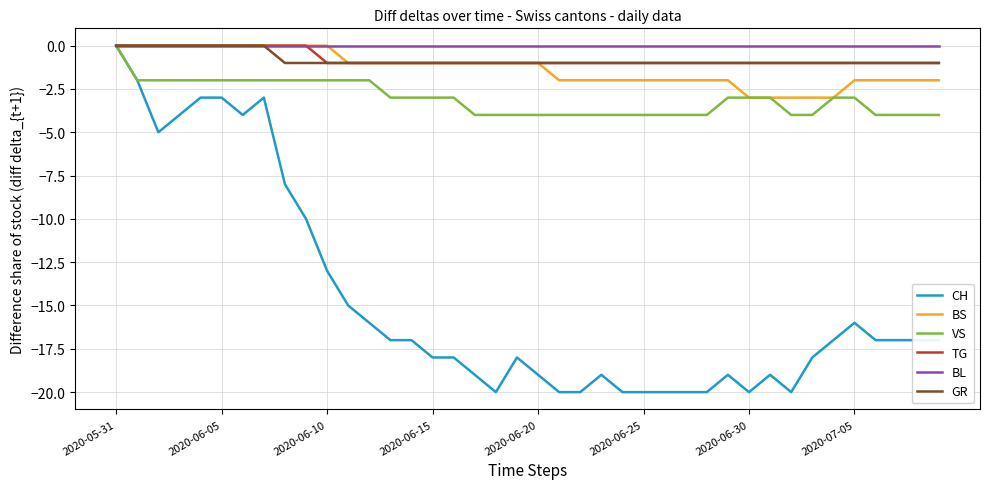

What is the smallest value displayed?

-20